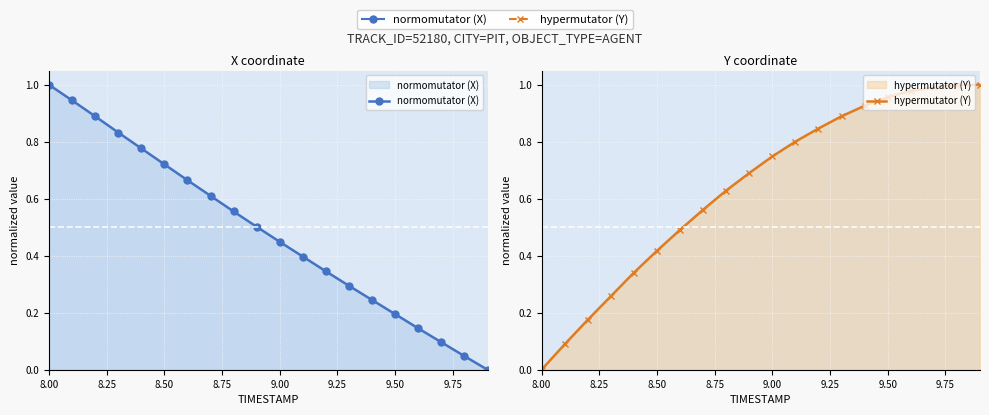

True or false: hypermutator (Y) has a value of 0.7 at 9.00.

True